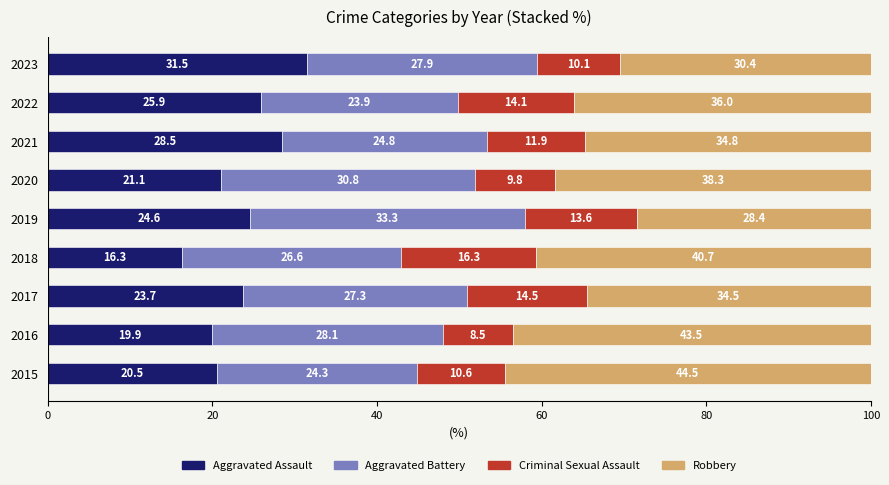

What is the difference between the maximum and minimum values in the Aggravated Assault series?

15.2